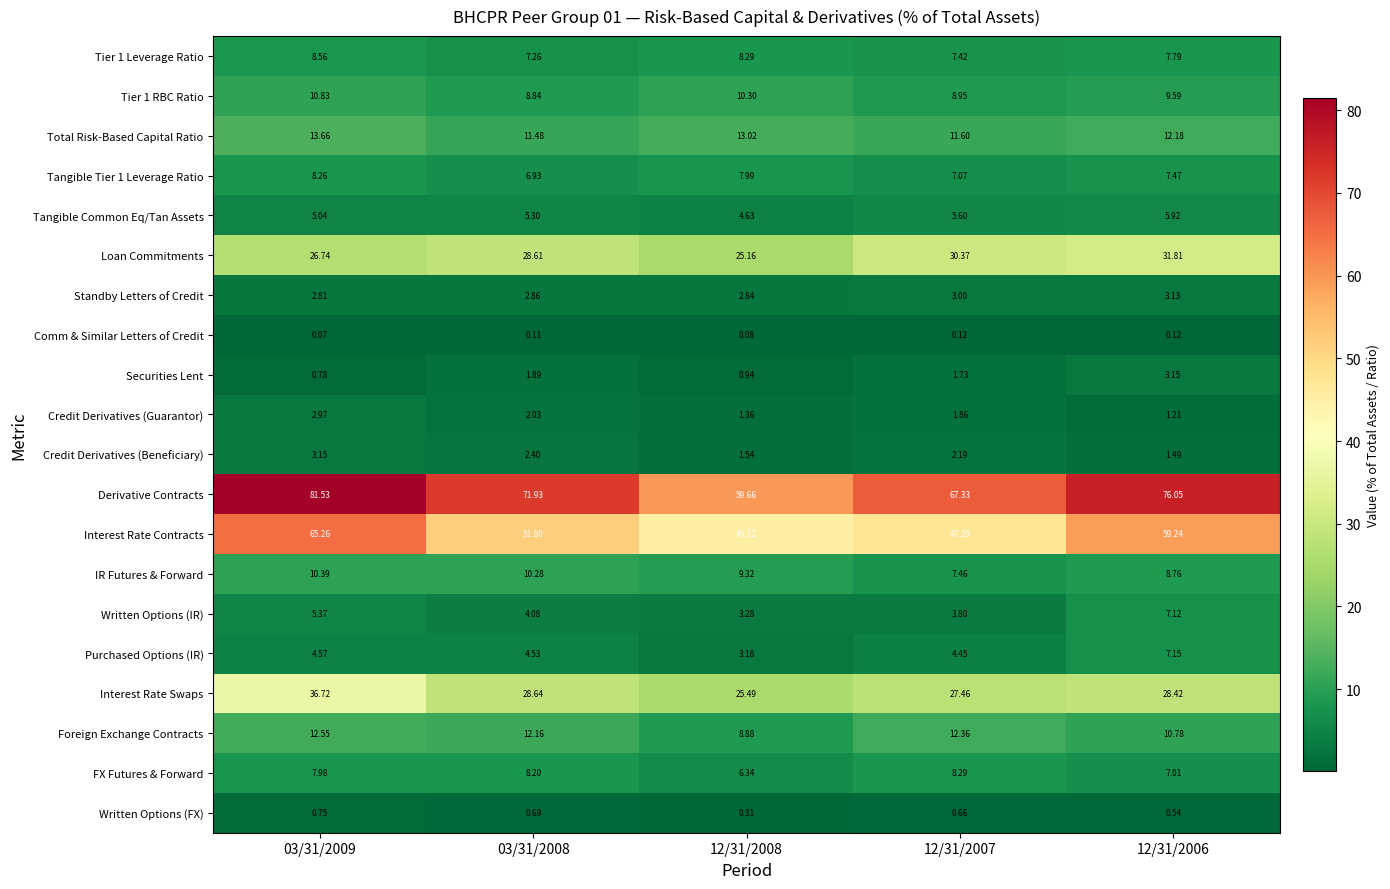

Is the value of Comm & Similar Letters of Credit at 12/31/2006 greater than the value of Written Options (FX) at 12/31/2007?

No